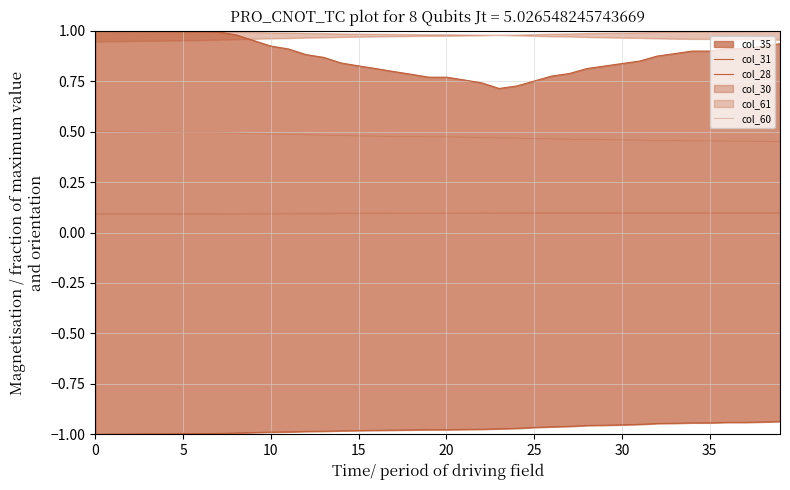

Does the chart display data point markers on the line(s)?

No